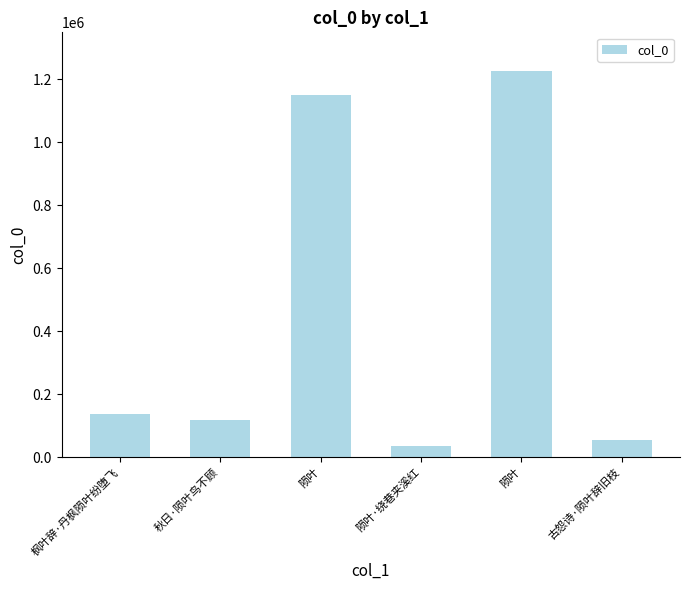

How many categories are shown in the chart?

6